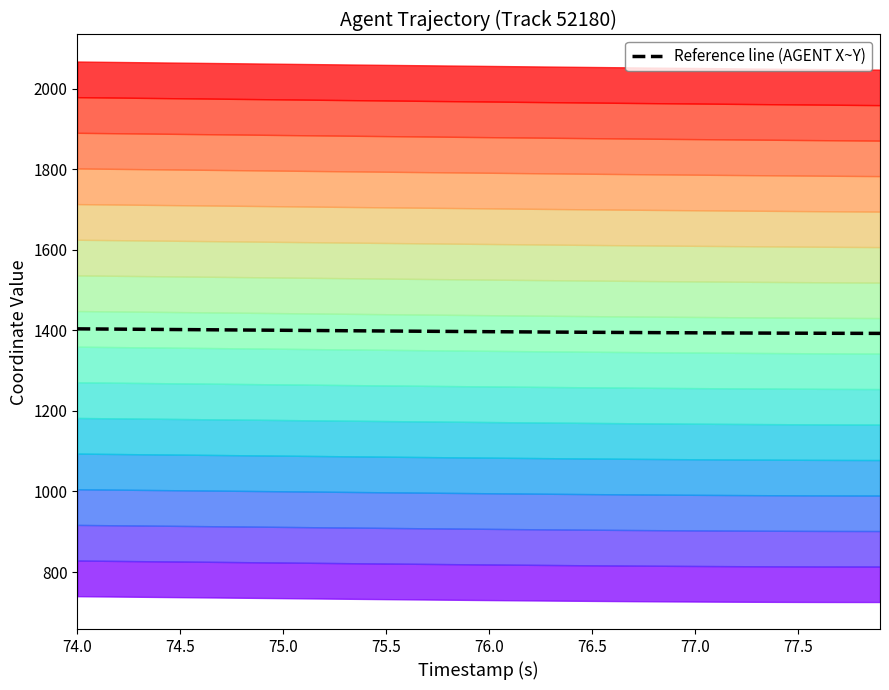

The Reference line (AGENT X~Y) series shows 696.8 at 77.0. True or false?

False